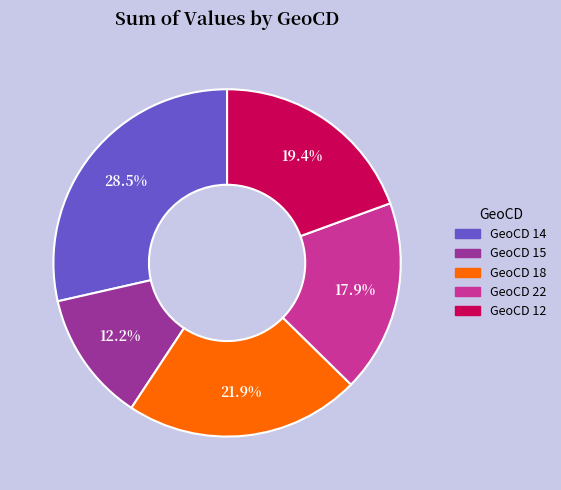

Count the number of slices in the pie.

5